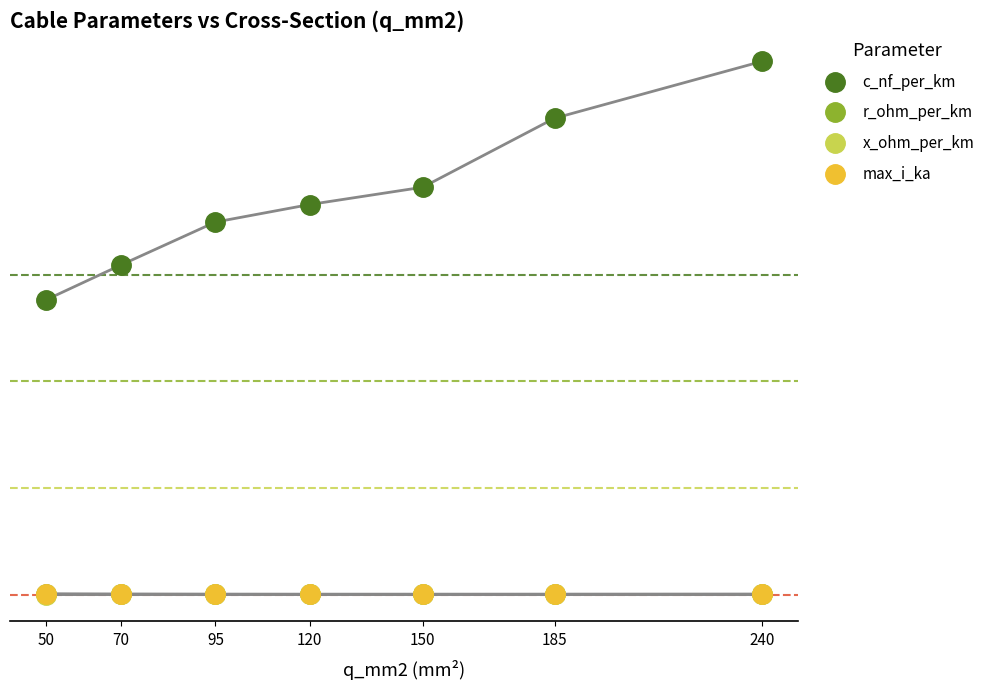

What are all the series names shown in the legend?

c_nf_per_km, r_ohm_per_km, x_ohm_per_km, max_i_ka